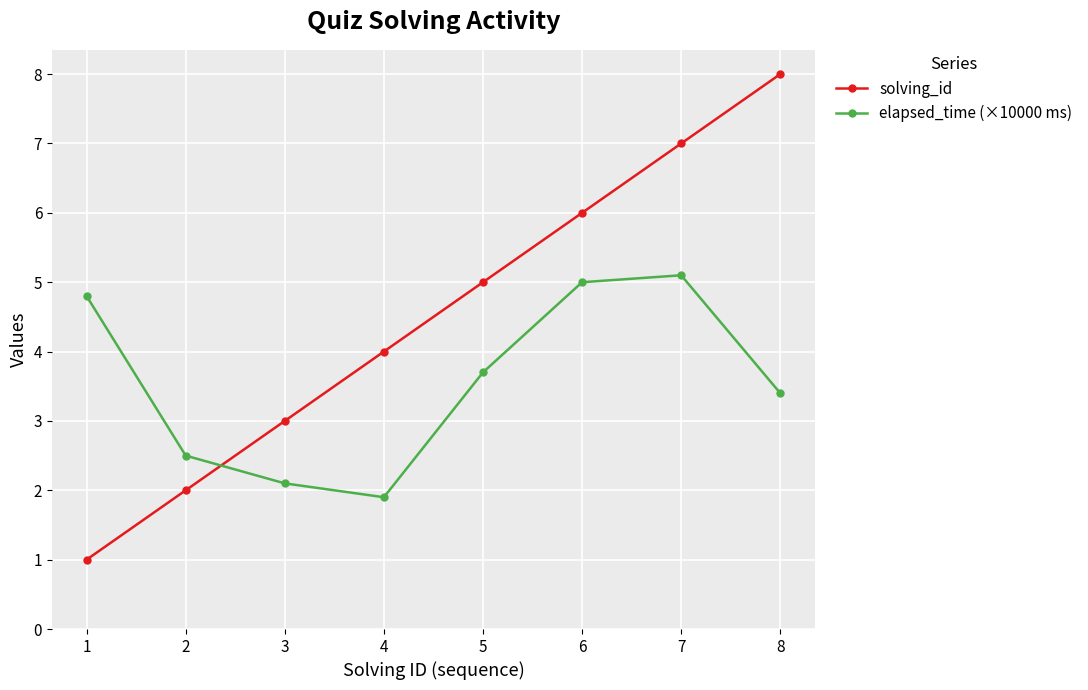

How many data points in elapsed_time (×10000 ms) are less than 3?

3